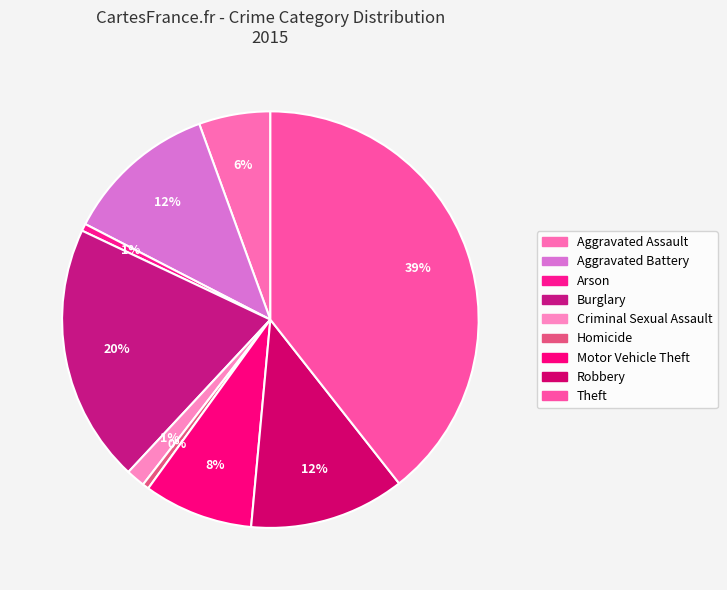

What percentage is NOT represented by Homicide?

99.5%